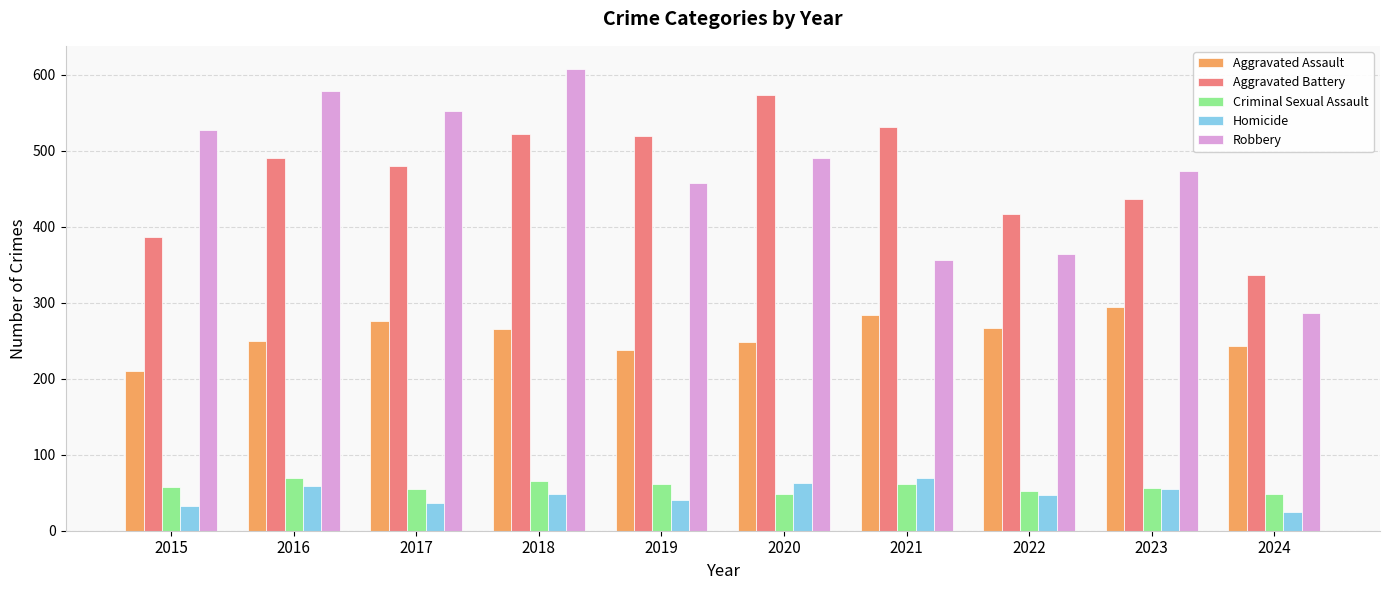

How many bars are there in each group?

5